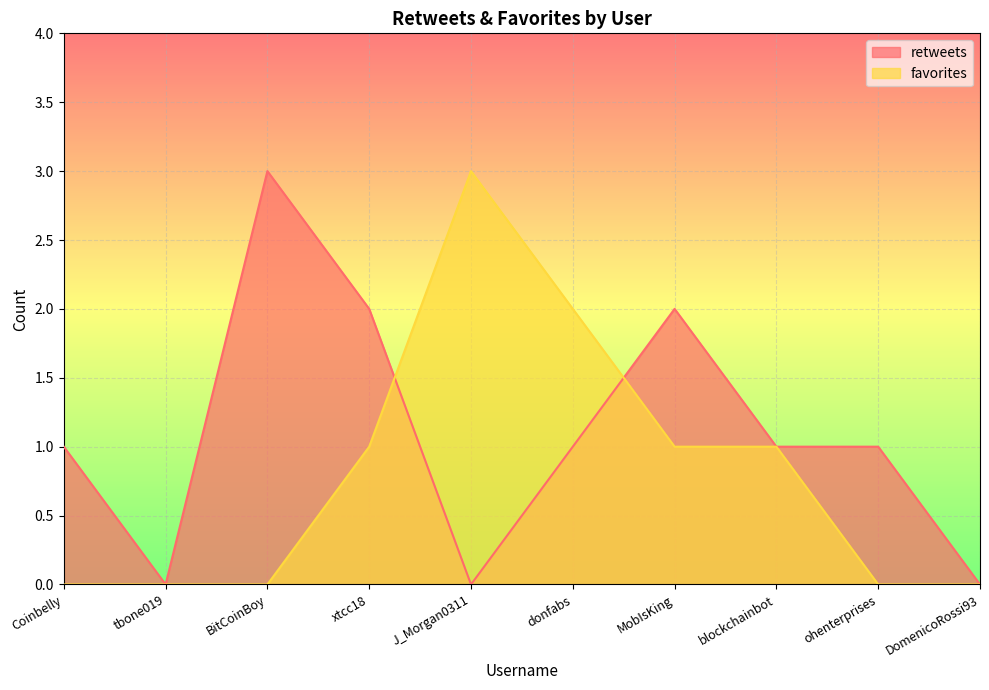

Reading left to right, what are all the values shown in this chart?

retweets: Coinbelly=1	tbone019=0	BitCoinBoy=3	xtcc18=2	J_Morgan0311=0	donfabs=1	MobIsKing=2	blockchainbot=1	ohenterprises=1	DomenicoRossi93=0
favorites: Coinbelly=0	tbone019=0	BitCoinBoy=0	xtcc18=1	J_Morgan0311=3	donfabs=2	MobIsKing=1	blockchainbot=1	ohenterprises=0	DomenicoRossi93=0